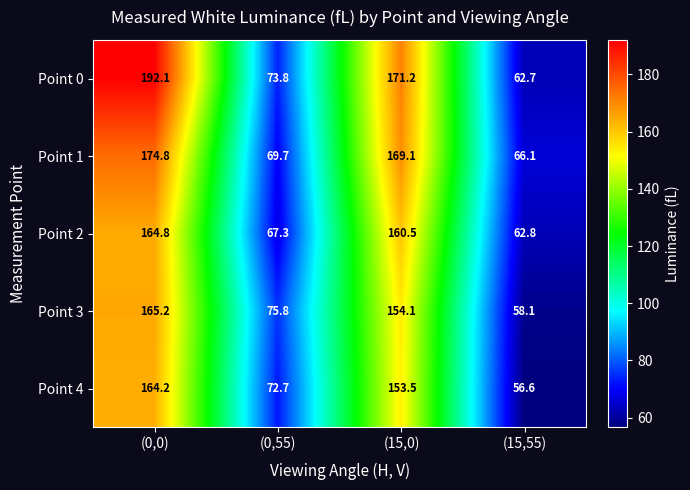

True or false: Point 0 has a value of 73.8 at (0,55).

True